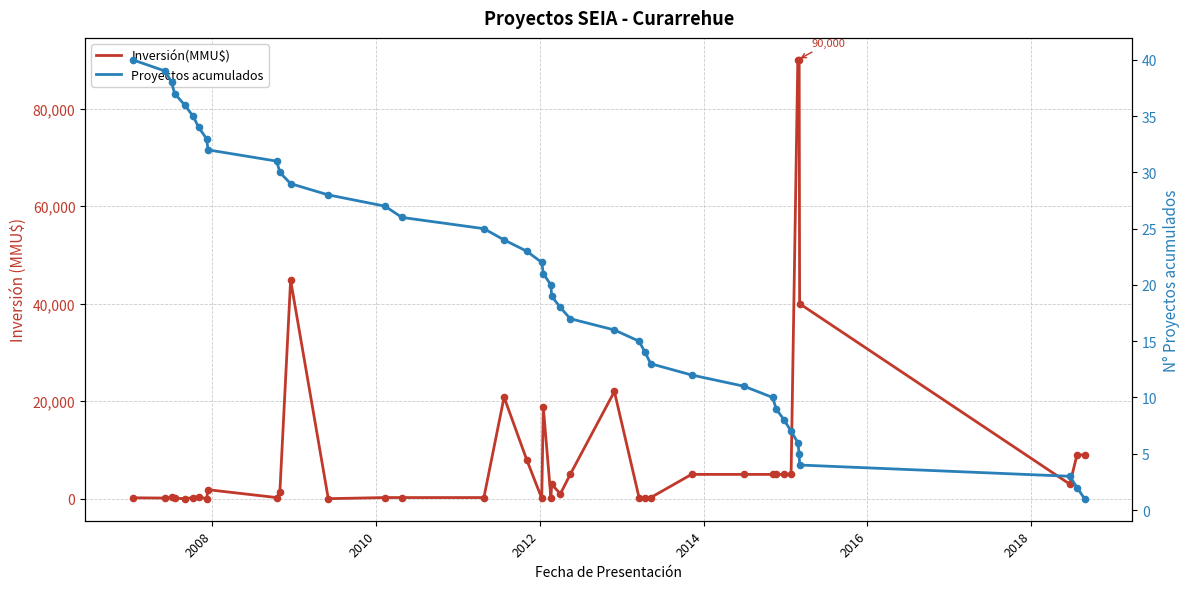

Which series has the largest total across all categories?

Inversión(MMU$)